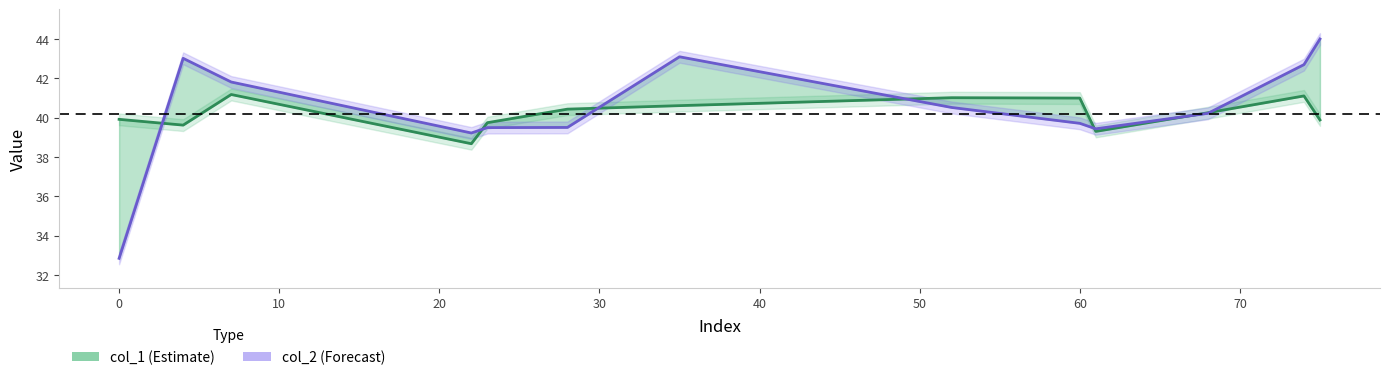

True or false: col_2 and col_1 intersect in this chart.

True